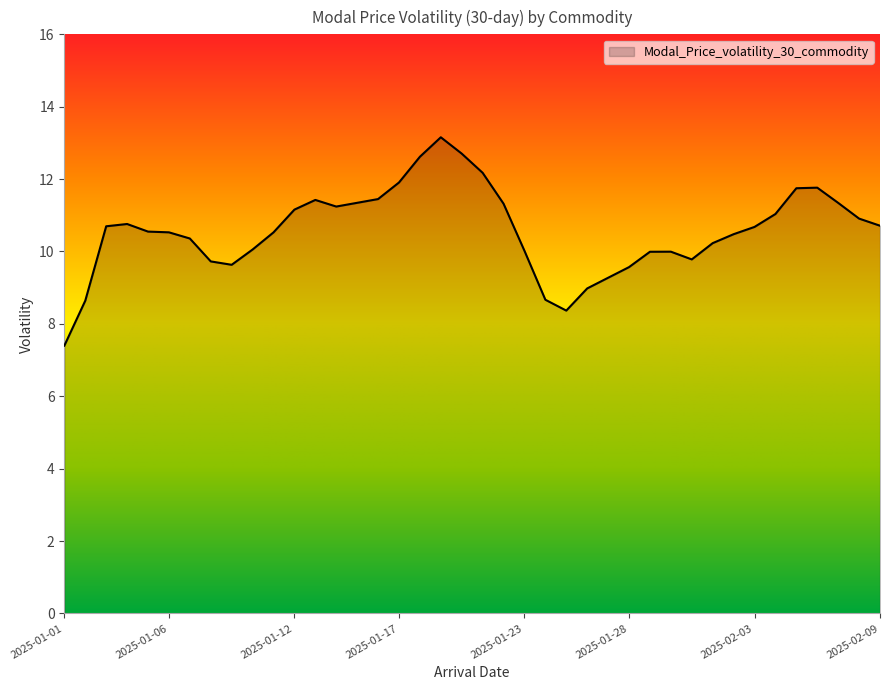

What is the difference between the maximum and minimum values?

5.8